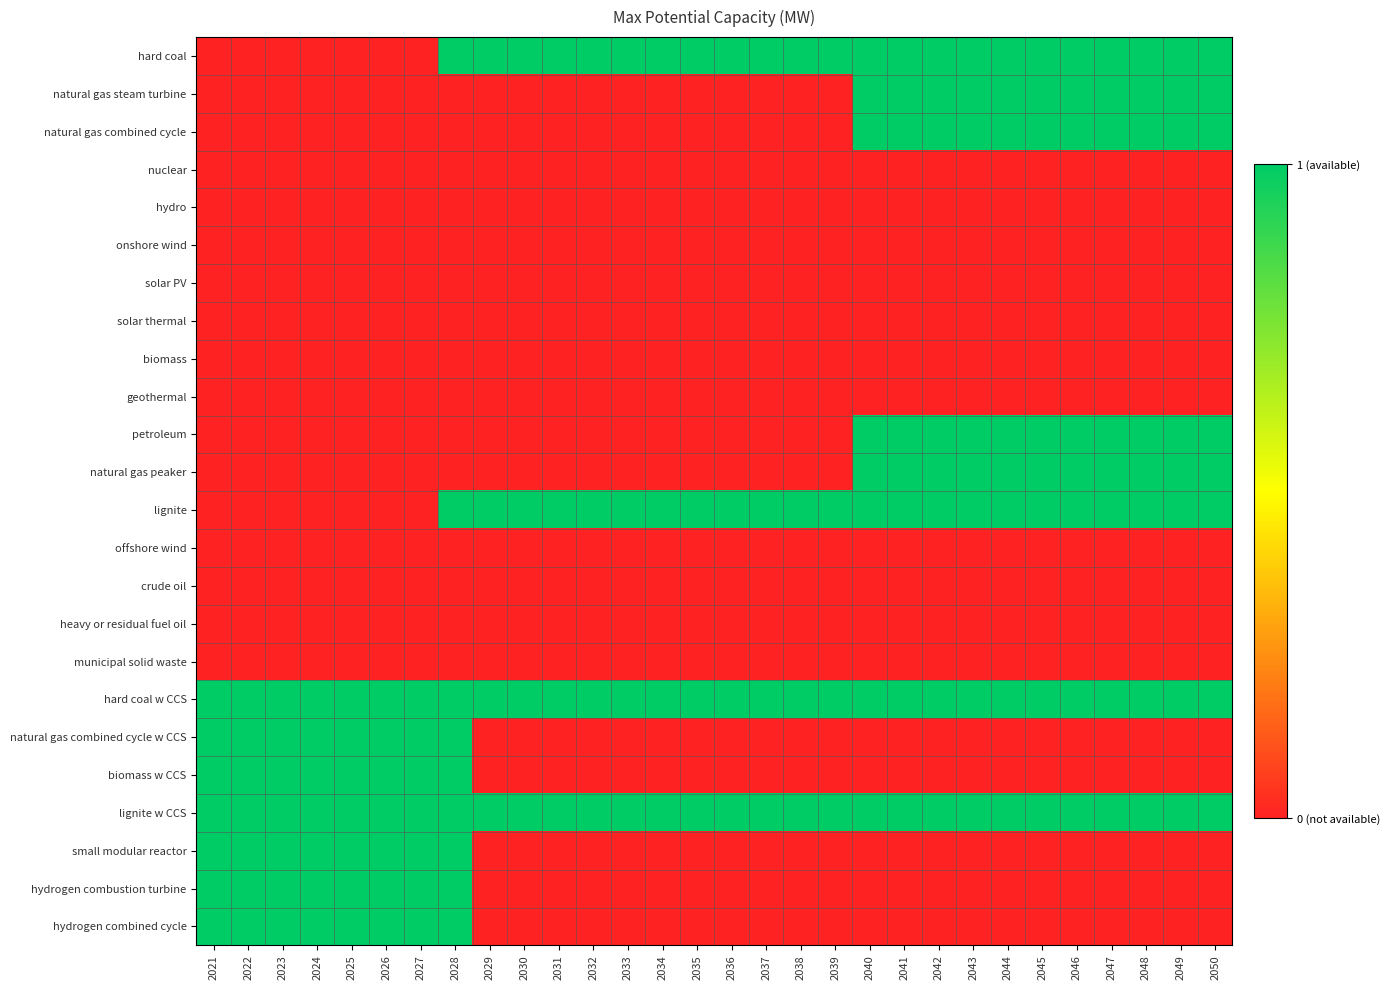

Reading left to right, extract all data points from this chart.

hard coal: 2021=0	2022=0	2023=0	2024=0	2025=0	2026=0	2027=0	2028=1	2029=1	2030=1	2031=1	2032=1	2033=1	2034=1	2035=1	2036=1	2037=1	2038=1	2039=1	2040=1	2041=1	2042=1	2043=1	2044=1	2045=1	2046=1	2047=1	2048=1	2049=1	2050=1
natural gas steam turbine: 2021=0	2022=0	2023=0	2024=0	2025=0	2026=0	2027=0	2028=0	2029=0	2030=0	2031=0	2032=0	2033=0	2034=0	2035=0	2036=0	2037=0	2038=0	2039=0	2040=1	2041=1	2042=1	2043=1	2044=1	2045=1	2046=1	2047=1	2048=1	2049=1	2050=1
natural gas combined cycle: 2021=0	2022=0	2023=0	2024=0	2025=0	2026=0	2027=0	2028=0	2029=0	2030=0	2031=0	2032=0	2033=0	2034=0	2035=0	2036=0	2037=0	2038=0	2039=0	2040=1	2041=1	2042=1	2043=1	2044=1	2045=1	2046=1	2047=1	2048=1	2049=1	2050=1
nuclear: 2021=0	2022=0	2023=0	2024=0	2025=0	2026=0	2027=0	2028=0	2029=0	2030=0	2031=0	2032=0	2033=0	2034=0	2035=0	2036=0	2037=0	2038=0	2039=0	2040=0	2041=0	2042=0	2043=0	2044=0	2045=0	2046=0	2047=0	2048=0	2049=0	2050=0
hydro: 2021=0	2022=0	2023=0	2024=0	2025=0	2026=0	2027=0	2028=0	2029=0	2030=0	2031=0	2032=0	2033=0	2034=0	2035=0	2036=0	2037=0	2038=0	2039=0	2040=0	2041=0	2042=0	2043=0	2044=0	2045=0	2046=0	2047=0	2048=0	2049=0	2050=0
onshore wind: 2021=0	2022=0	2023=0	2024=0	2025=0	2026=0	2027=0	2028=0	2029=0	2030=0	2031=0	2032=0	2033=0	2034=0	2035=0	2036=0	2037=0	2038=0	2039=0	2040=0	2041=0	2042=0	2043=0	2044=0	2045=0	2046=0	2047=0	2048=0	2049=0	2050=0
solar PV: 2021=0	2022=0	2023=0	2024=0	2025=0	2026=0	2027=0	2028=0	2029=0	2030=0	2031=0	2032=0	2033=0	2034=0	2035=0	2036=0	2037=0	2038=0	2039=0	2040=0	2041=0	2042=0	2043=0	2044=0	2045=0	2046=0	2047=0	2048=0	2049=0	2050=0
solar thermal: 2021=0	2022=0	2023=0	2024=0	2025=0	2026=0	2027=0	2028=0	2029=0	2030=0	2031=0	2032=0	2033=0	2034=0	2035=0	2036=0	2037=0	2038=0	2039=0	2040=0	2041=0	2042=0	2043=0	2044=0	2045=0	2046=0	2047=0	2048=0	2049=0	2050=0
biomass: 2021=0	2022=0	2023=0	2024=0	2025=0	2026=0	2027=0	2028=0	2029=0	2030=0	2031=0	2032=0	2033=0	2034=0	2035=0	2036=0	2037=0	2038=0	2039=0	2040=0	2041=0	2042=0	2043=0	2044=0	2045=0	2046=0	2047=0	2048=0	2049=0	2050=0
geothermal: 2021=0	2022=0	2023=0	2024=0	2025=0	2026=0	2027=0	2028=0	2029=0	2030=0	2031=0	2032=0	2033=0	2034=0	2035=0	2036=0	2037=0	2038=0	2039=0	2040=0	2041=0	2042=0	2043=0	2044=0	2045=0	2046=0	2047=0	2048=0	2049=0	2050=0
petroleum: 2021=0	2022=0	2023=0	2024=0	2025=0	2026=0	2027=0	2028=0	2029=0	2030=0	2031=0	2032=0	2033=0	2034=0	2035=0	2036=0	2037=0	2038=0	2039=0	2040=1	2041=1	2042=1	2043=1	2044=1	2045=1	2046=1	2047=1	2048=1	2049=1	2050=1
natural gas peaker: 2021=0	2022=0	2023=0	2024=0	2025=0	2026=0	2027=0	2028=0	2029=0	2030=0	2031=0	2032=0	2033=0	2034=0	2035=0	2036=0	2037=0	2038=0	2039=0	2040=1	2041=1	2042=1	2043=1	2044=1	2045=1	2046=1	2047=1	2048=1	2049=1	2050=1
lignite: 2021=0	2022=0	2023=0	2024=0	2025=0	2026=0	2027=0	2028=1	2029=1	2030=1	2031=1	2032=1	2033=1	2034=1	2035=1	2036=1	2037=1	2038=1	2039=1	2040=1	2041=1	2042=1	2043=1	2044=1	2045=1	2046=1	2047=1	2048=1	2049=1	2050=1
offshore wind: 2021=0	2022=0	2023=0	2024=0	2025=0	2026=0	2027=0	2028=0	2029=0	2030=0	2031=0	2032=0	2033=0	2034=0	2035=0	2036=0	2037=0	2038=0	2039=0	2040=0	2041=0	2042=0	2043=0	2044=0	2045=0	2046=0	2047=0	2048=0	2049=0	2050=0
crude oil: 2021=0	2022=0	2023=0	2024=0	2025=0	2026=0	2027=0	2028=0	2029=0	2030=0	2031=0	2032=0	2033=0	2034=0	2035=0	2036=0	2037=0	2038=0	2039=0	2040=0	2041=0	2042=0	2043=0	2044=0	2045=0	2046=0	2047=0	2048=0	2049=0	2050=0
heavy or residual fuel oil: 2021=0	2022=0	2023=0	2024=0	2025=0	2026=0	2027=0	2028=0	2029=0	2030=0	2031=0	2032=0	2033=0	2034=0	2035=0	2036=0	2037=0	2038=0	2039=0	2040=0	2041=0	2042=0	2043=0	2044=0	2045=0	2046=0	2047=0	2048=0	2049=0	2050=0
municipal solid waste: 2021=0	2022=0	2023=0	2024=0	2025=0	2026=0	2027=0	2028=0	2029=0	2030=0	2031=0	2032=0	2033=0	2034=0	2035=0	2036=0	2037=0	2038=0	2039=0	2040=0	2041=0	2042=0	2043=0	2044=0	2045=0	2046=0	2047=0	2048=0	2049=0	2050=0
hard coal w CCS: 2021=1	2022=1	2023=1	2024=1	2025=1	2026=1	2027=1	2028=1	2029=1	2030=1	2031=1	2032=1	2033=1	2034=1	2035=1	2036=1	2037=1	2038=1	2039=1	2040=1	2041=1	2042=1	2043=1	2044=1	2045=1	2046=1	2047=1	2048=1	2049=1	2050=1
natural gas combined cycle w CCS: 2021=1	2022=1	2023=1	2024=1	2025=1	2026=1	2027=1	2028=1	2029=0	2030=0	2031=0	2032=0	2033=0	2034=0	2035=0	2036=0	2037=0	2038=0	2039=0	2040=0	2041=0	2042=0	2043=0	2044=0	2045=0	2046=0	2047=0	2048=0	2049=0	2050=0
biomass w CCS: 2021=1	2022=1	2023=1	2024=1	2025=1	2026=1	2027=1	2028=1	2029=0	2030=0	2031=0	2032=0	2033=0	2034=0	2035=0	2036=0	2037=0	2038=0	2039=0	2040=0	2041=0	2042=0	2043=0	2044=0	2045=0	2046=0	2047=0	2048=0	2049=0	2050=0
lignite w CCS: 2021=1	2022=1	2023=1	2024=1	2025=1	2026=1	2027=1	2028=1	2029=1	2030=1	2031=1	2032=1	2033=1	2034=1	2035=1	2036=1	2037=1	2038=1	2039=1	2040=1	2041=1	2042=1	2043=1	2044=1	2045=1	2046=1	2047=1	2048=1	2049=1	2050=1
small modular reactor: 2021=1	2022=1	2023=1	2024=1	2025=1	2026=1	2027=1	2028=1	2029=0	2030=0	2031=0	2032=0	2033=0	2034=0	2035=0	2036=0	2037=0	2038=0	2039=0	2040=0	2041=0	2042=0	2043=0	2044=0	2045=0	2046=0	2047=0	2048=0	2049=0	2050=0
hydrogen combustion turbine: 2021=1	2022=1	2023=1	2024=1	2025=1	2026=1	2027=1	2028=1	2029=0	2030=0	2031=0	2032=0	2033=0	2034=0	2035=0	2036=0	2037=0	2038=0	2039=0	2040=0	2041=0	2042=0	2043=0	2044=0	2045=0	2046=0	2047=0	2048=0	2049=0	2050=0
hydrogen combined cycle: 2021=1	2022=1	2023=1	2024=1	2025=1	2026=1	2027=1	2028=1	2029=0	2030=0	2031=0	2032=0	2033=0	2034=0	2035=0	2036=0	2037=0	2038=0	2039=0	2040=0	2041=0	2042=0	2043=0	2044=0	2045=0	2046=0	2047=0	2048=0	2049=0	2050=0